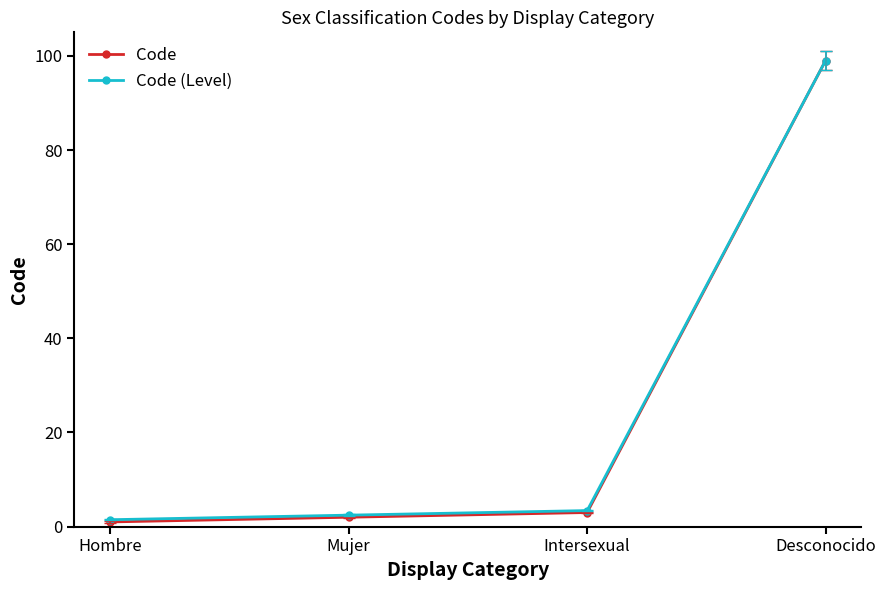

Reading right to left, extract all data points from this chart.

Code: 99.0	3.0	2.0	1.0
Code (Level): 99.0	3.4	2.4	1.5